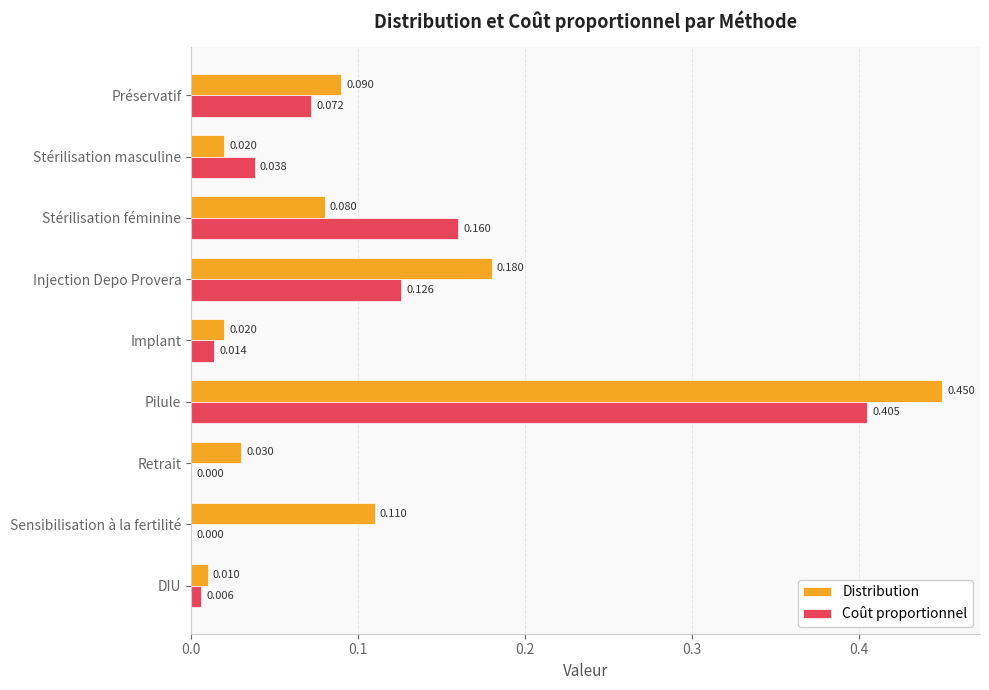

Between Stérilisation masculine and Injection Depo Provera, which series saw the biggest shift?

Distribution